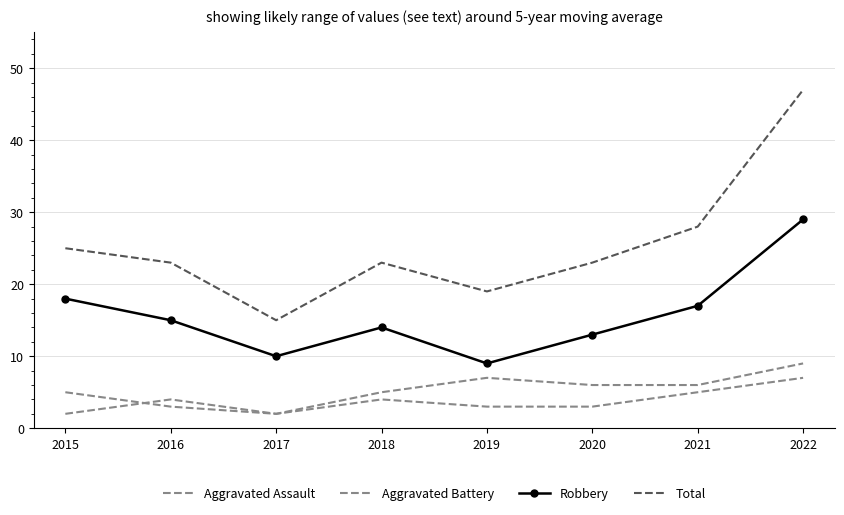

What is the difference between the Total values at 2017 and 2016?

8